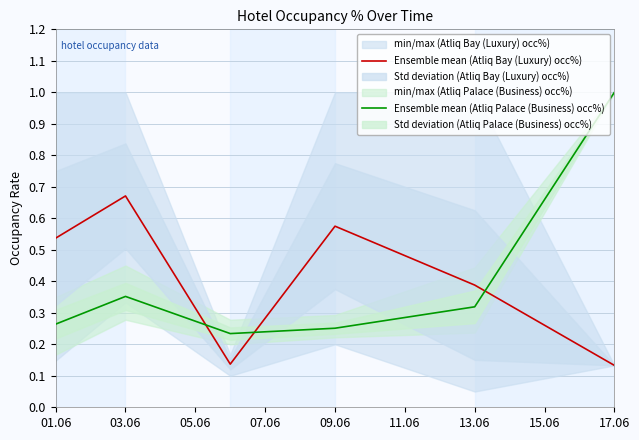

Is the value of Ensemble mean (Atliq Bay (Luxury) occ%) at 09.06 greater than the value of Ensemble mean (Atliq Palace (Business) occ%) at 09.06?

Yes